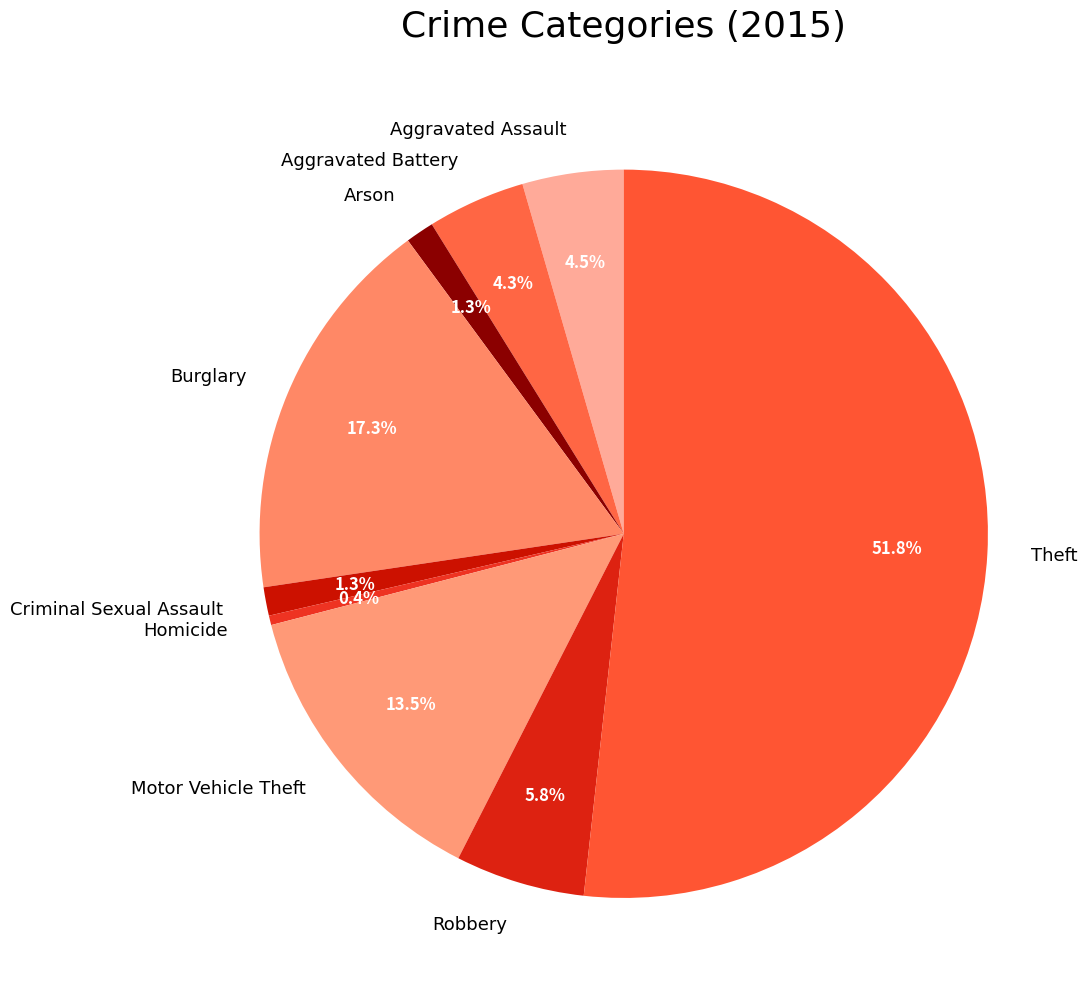

What is the largest slice in the pie chart?

Theft